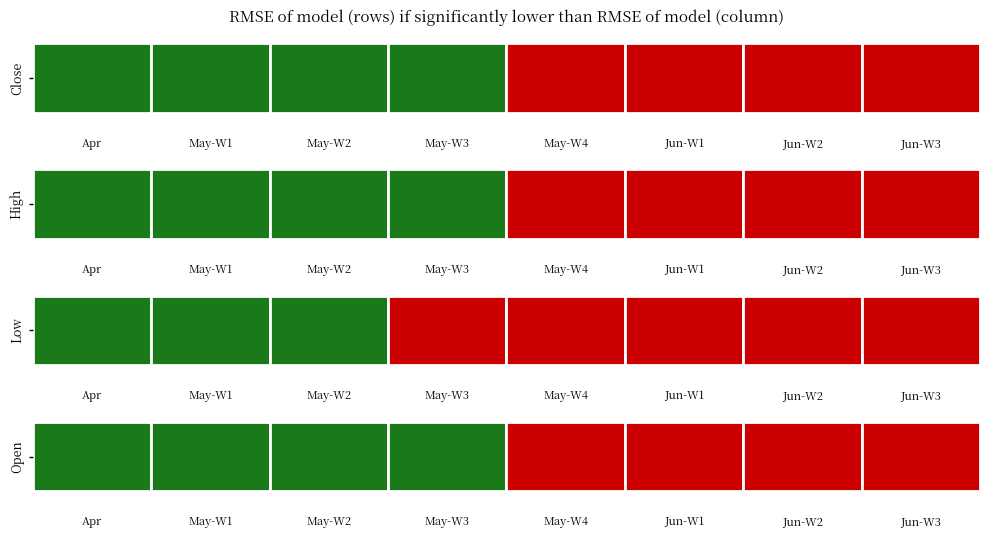

Is the value of Open at 2 greater than the value of Close at 4?

No